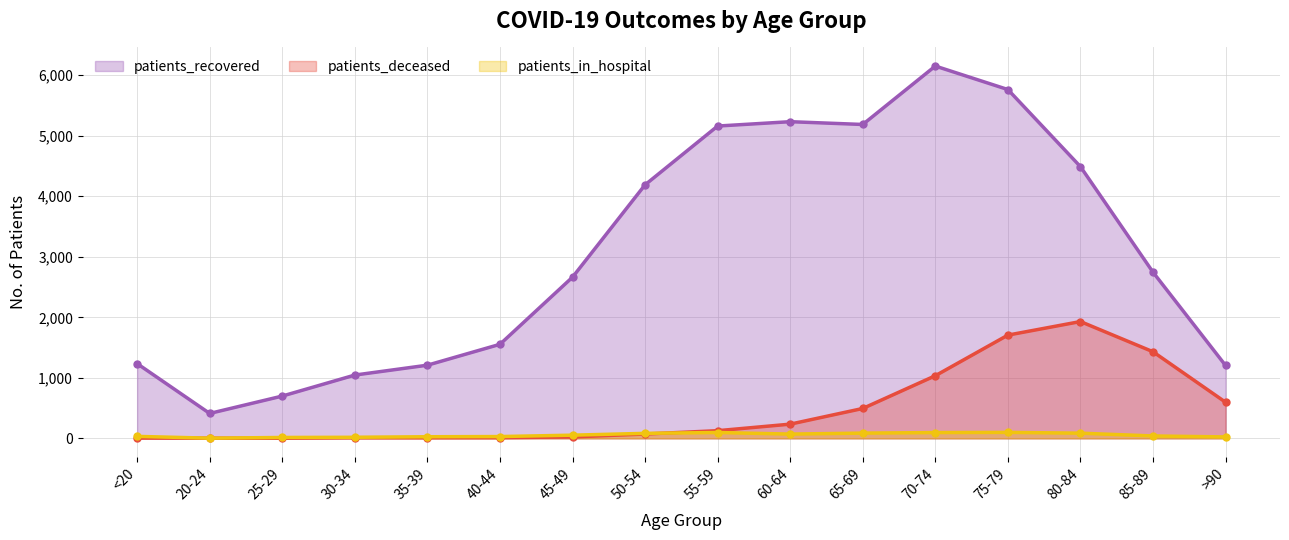

True or false: patients_deceased and patients_in_hospital cross at least once.

True